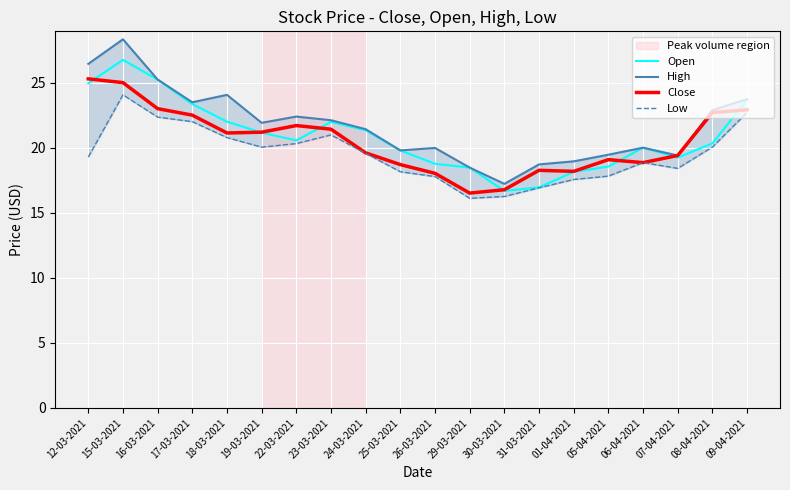

What is the sum of all Low values?

390.0